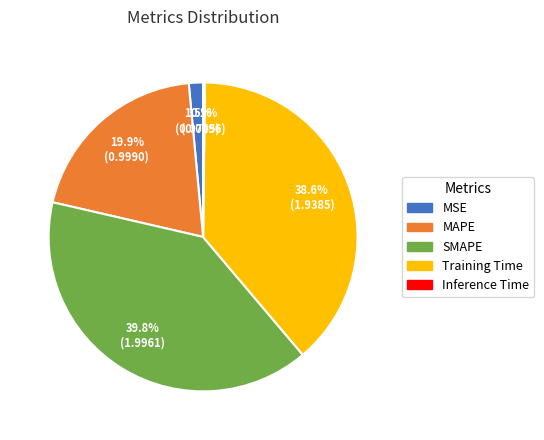

Does Training Time represent more than half of the total?

No